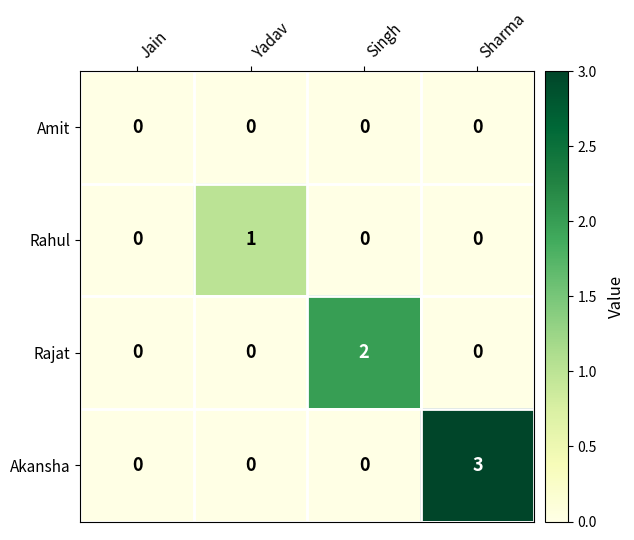

Reading right to left, list all the values displayed in this chart.

Amit: Sharma=0	Singh=0	Yadav=0	Jain=0
Rahul: Sharma=0	Singh=0	Yadav=1	Jain=0
Rajat: Sharma=0	Singh=2	Yadav=0	Jain=0
Akansha: Sharma=3	Singh=0	Yadav=0	Jain=0